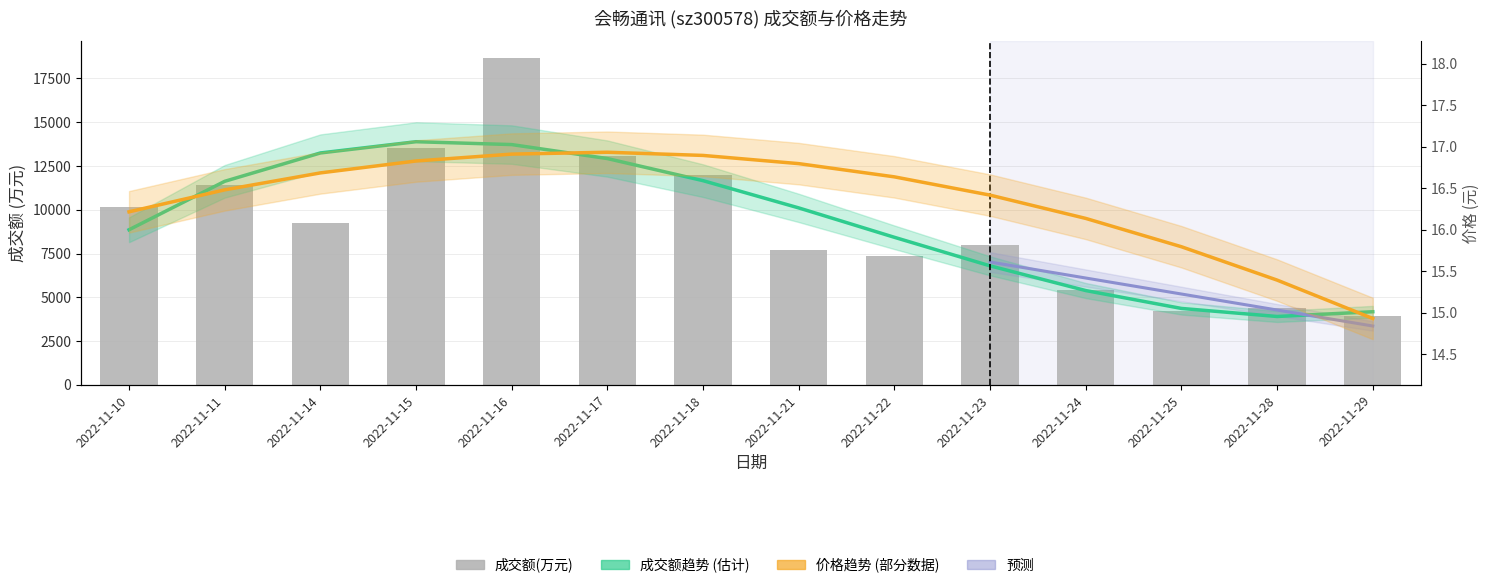

At which label does the data first exceed 9228?

2022-11-10